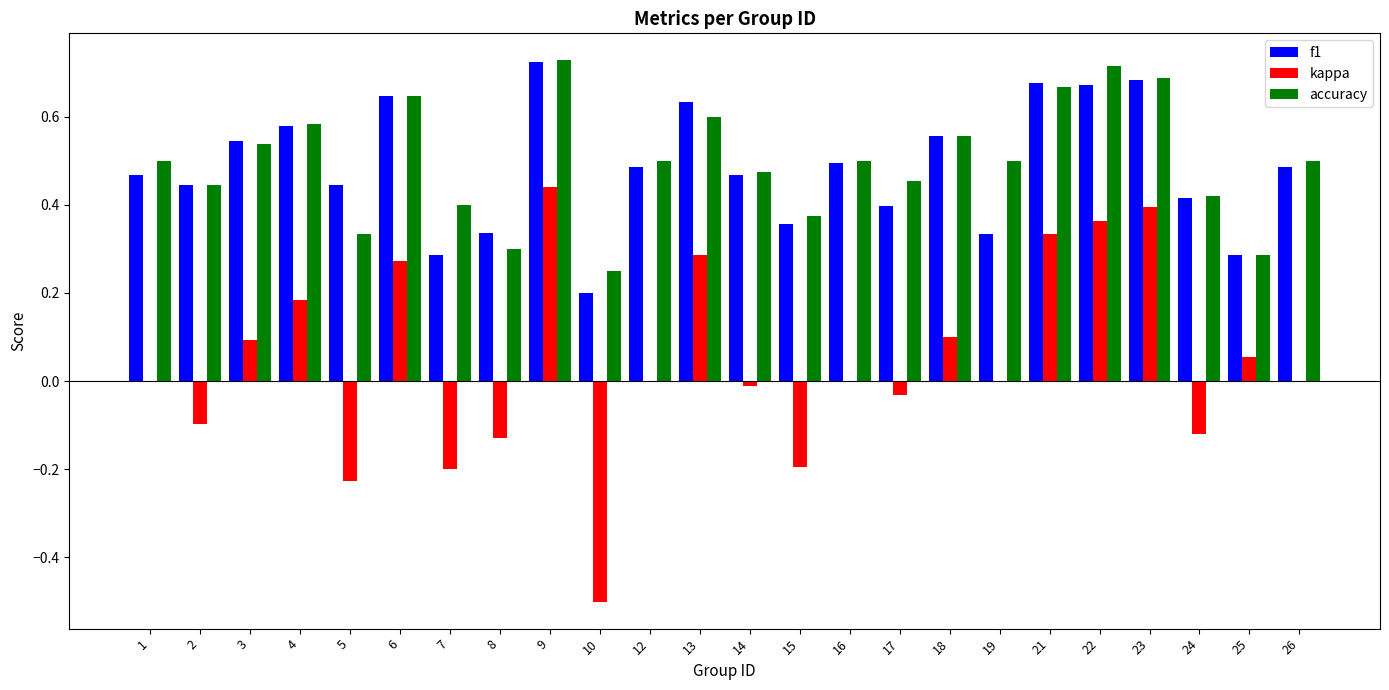

The value of accuracy at 6 is 0.6. True or false?

True